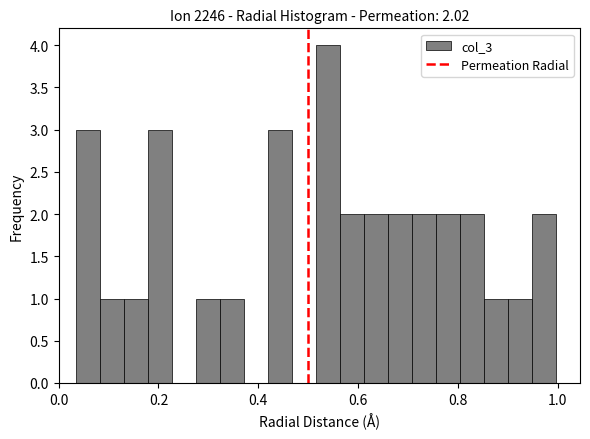

Read against the x-axis, roughly where is the centre of the tallest bar?

0.54